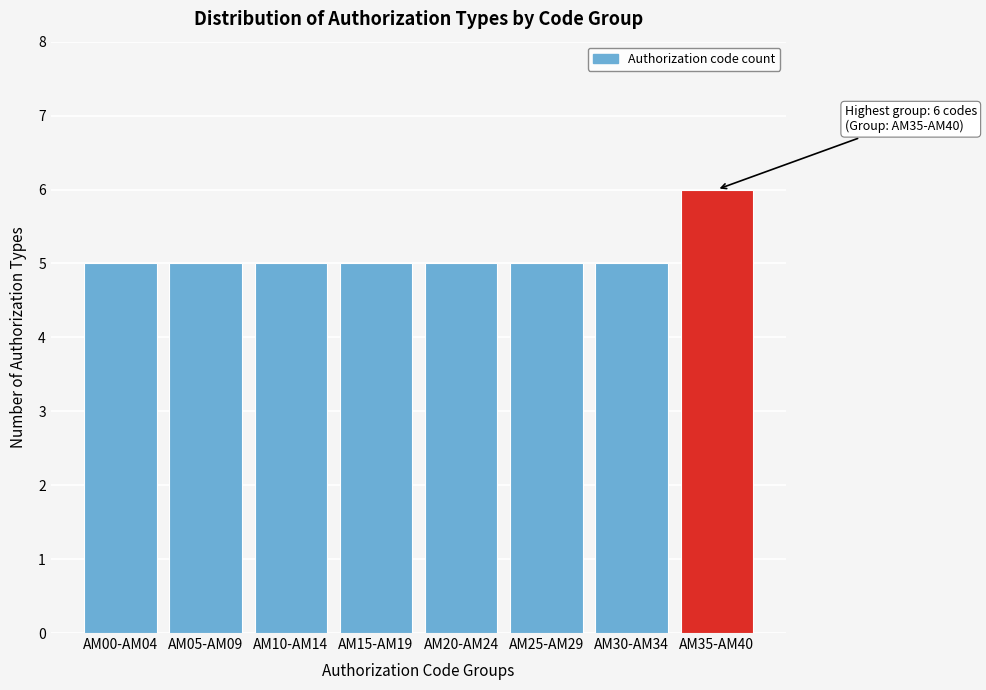

Reading right to left, extract all data points from this chart.

6	5	5	5	5	5	5	5